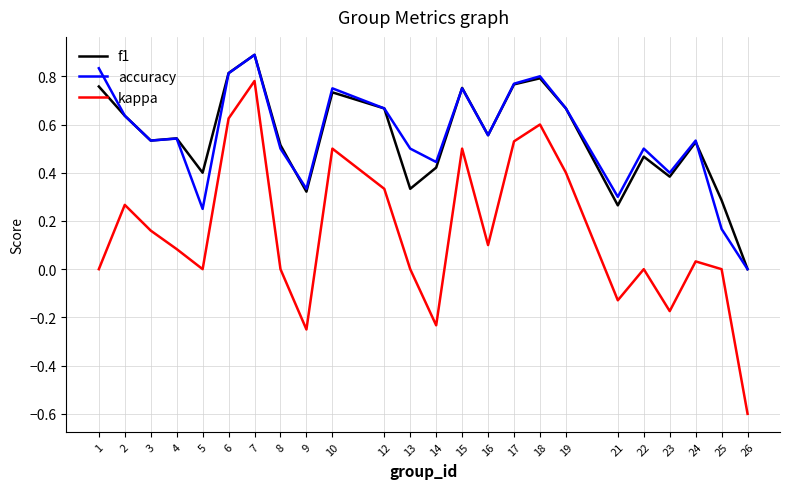

True or false: f1 and kappa cross at least once.

False